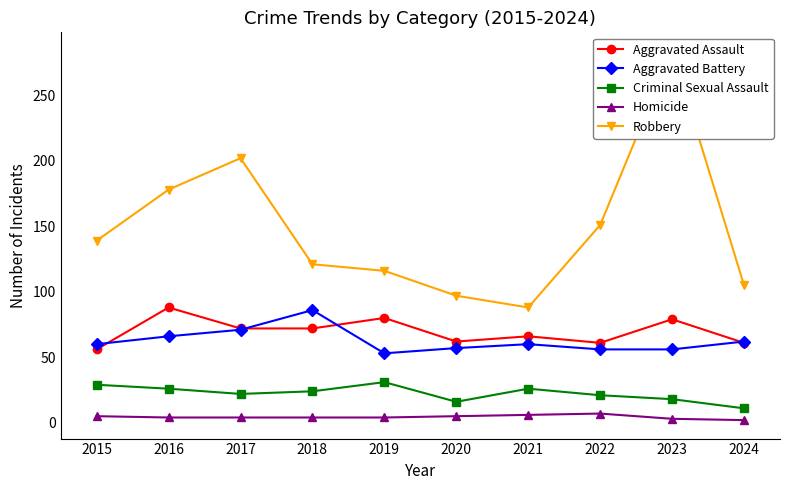

What is the value of the Homicide point at the 9th from the left?

3